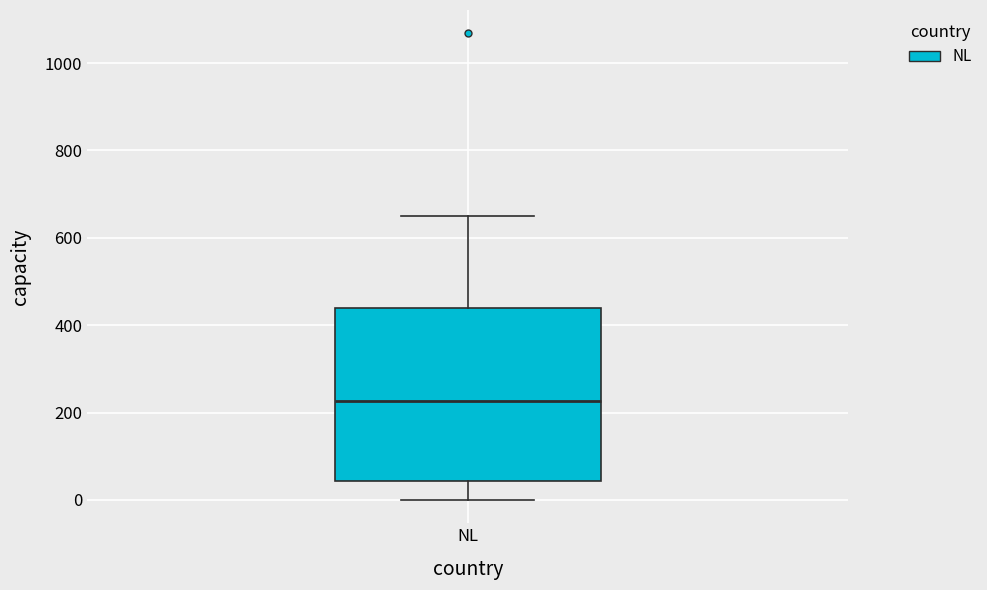

Where is the upper edge of the box for NL on the y-axis? The values are not printed on the chart, so give them approximately, as read against the axis.

440